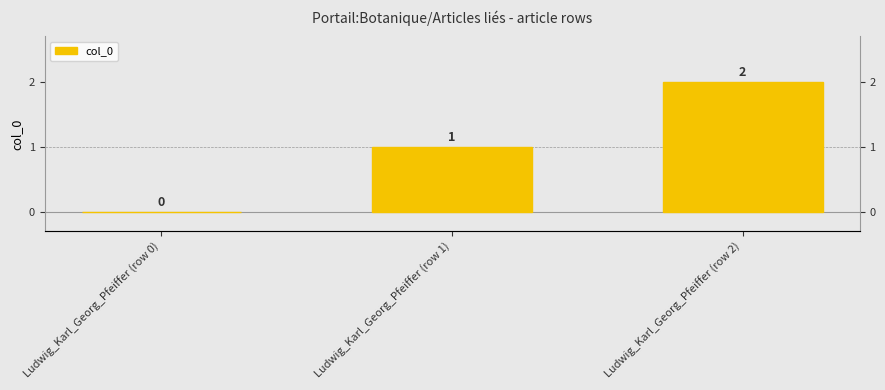

Which category has the lowest value across all series?

Ludwig_Karl_Georg_Pfeiffer (row 0)